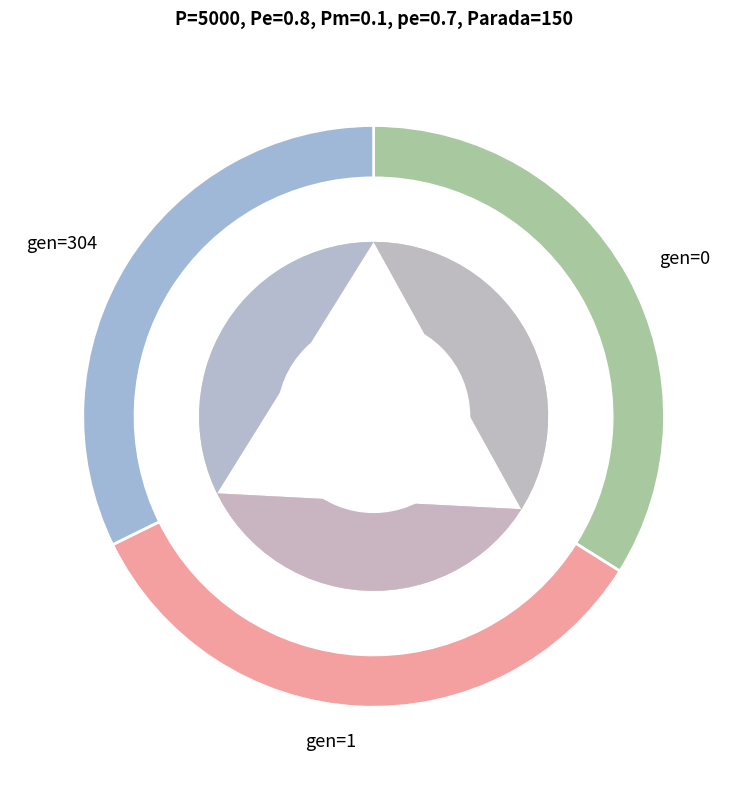

What percentage is NOT represented by gen=304?

67.6%